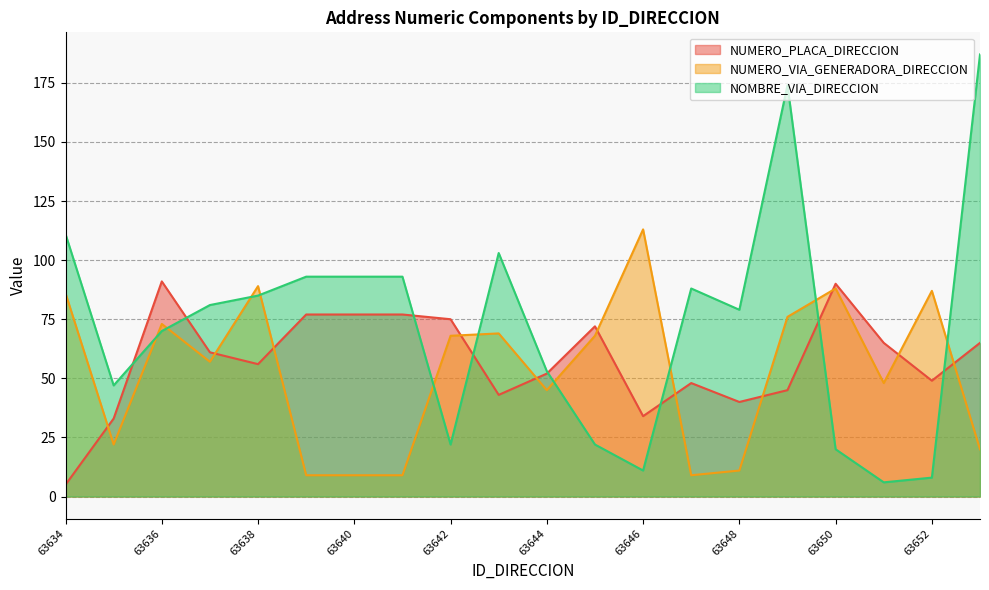

How many lines are shown in the chart?

3